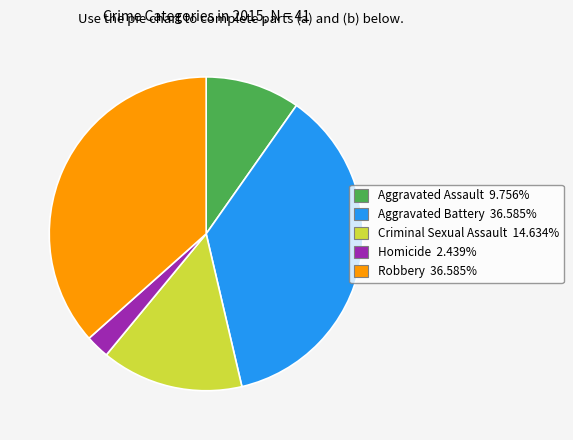

Is there any slice that represents more than half of the pie?

No